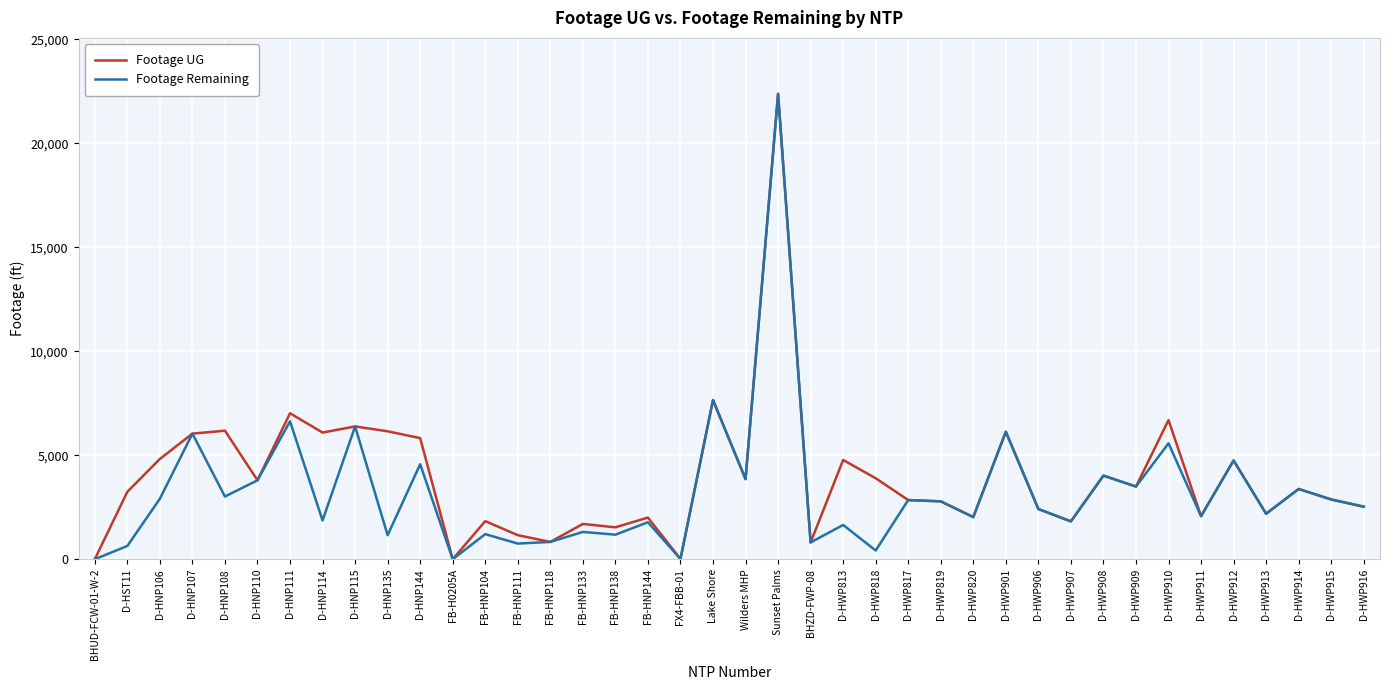

Where is Footage UG nearest to the value 11193?

Lake Shore